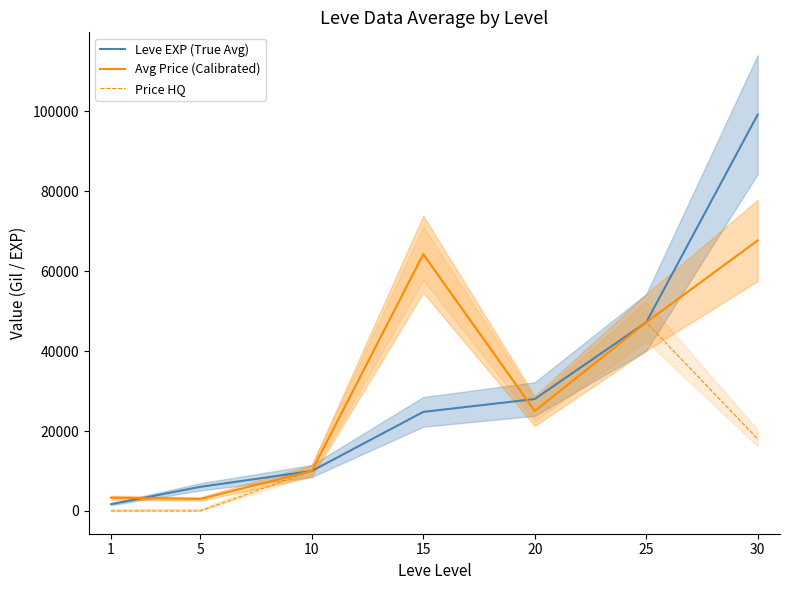

At which category does the chart reach its peak across all series?

30